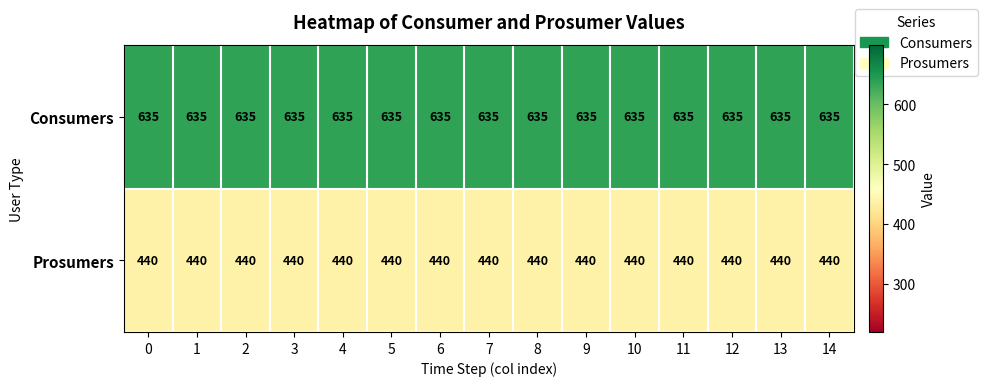

What is the sum of the Consumers values at 5 and 6?

1270